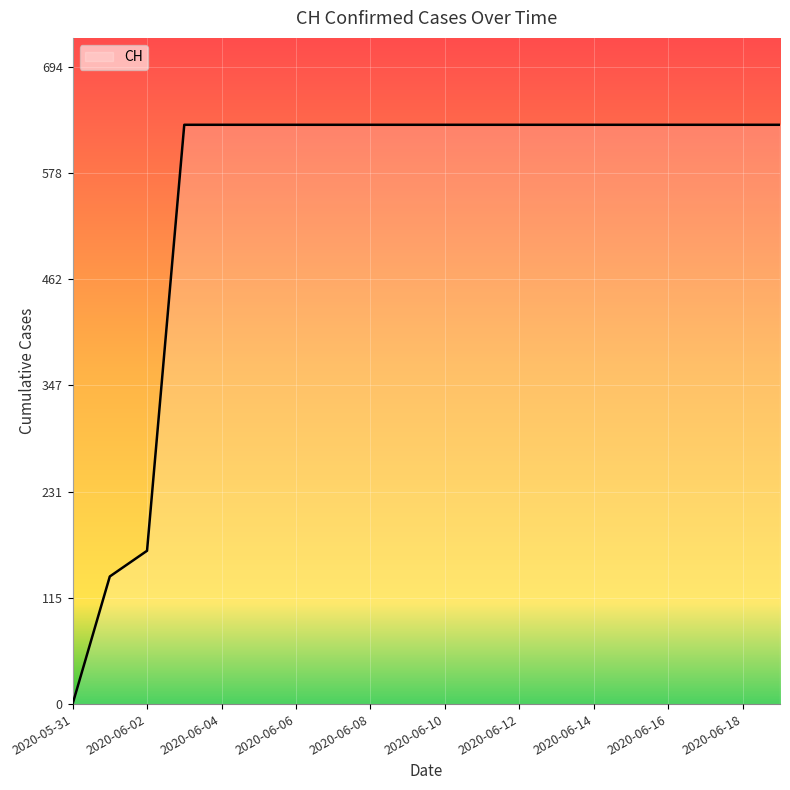

What is the difference between the maximum and minimum values?

631